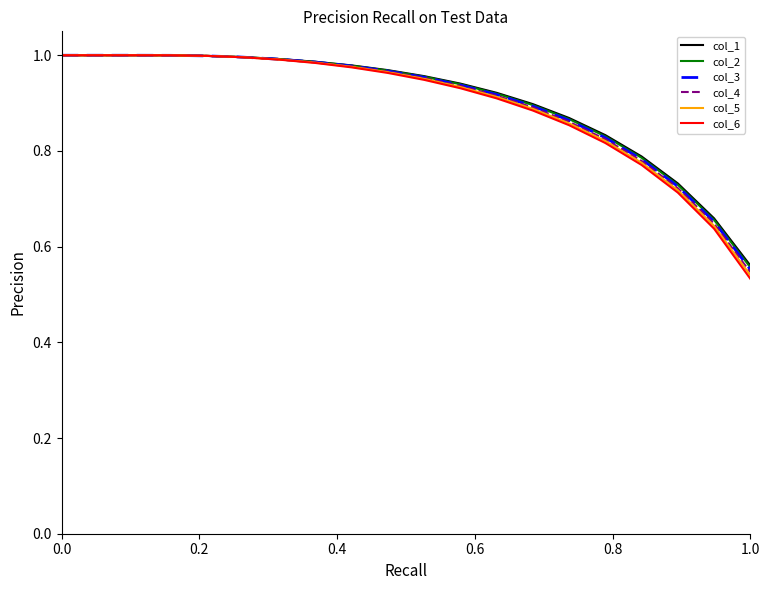

Which series has the largest range (max minus min)?

col_6